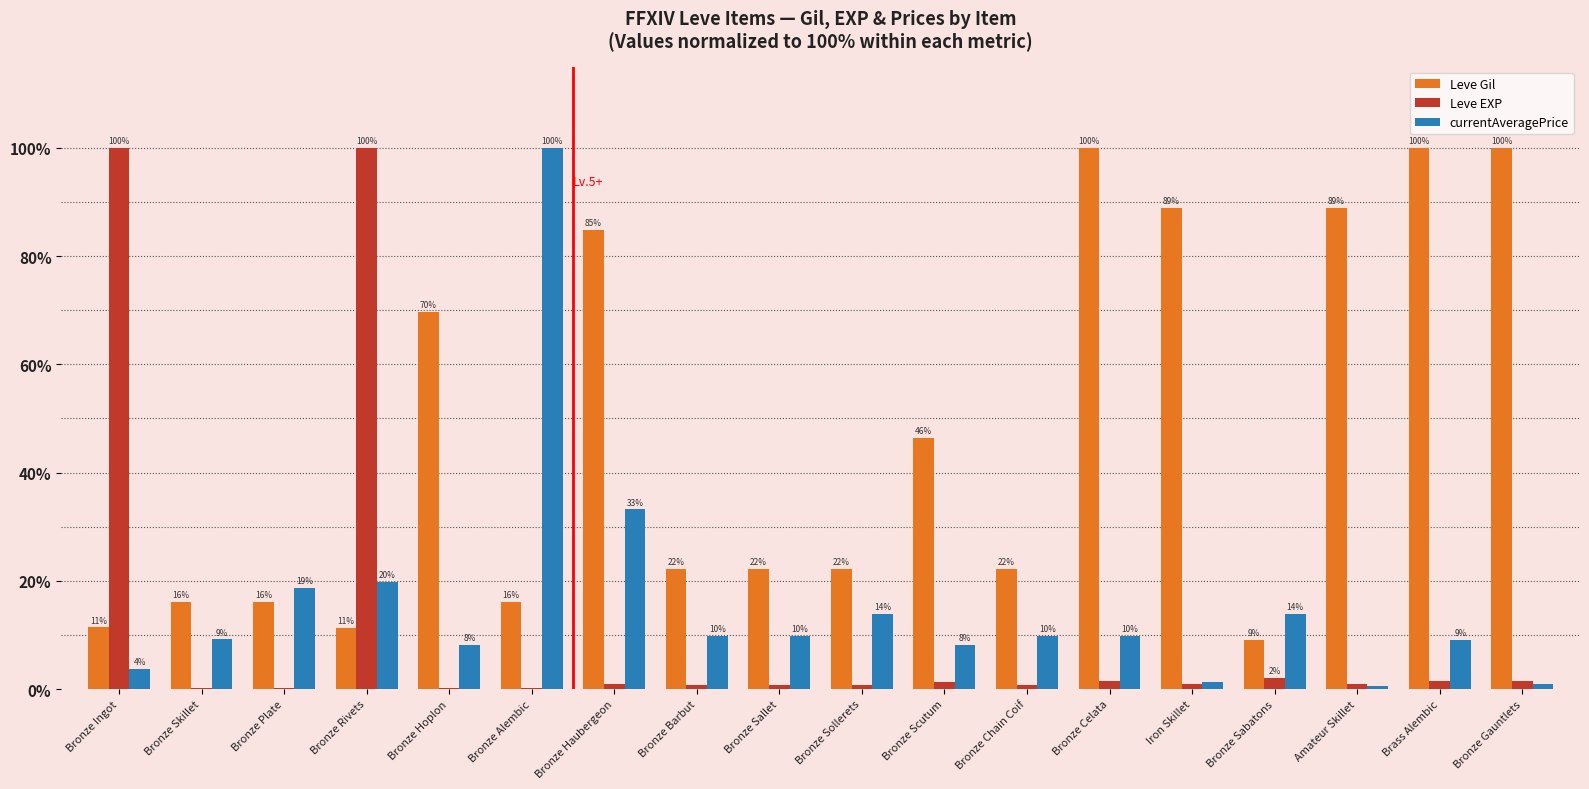

What are all the series names shown in the legend?

Leve Gil, Leve EXP, currentAveragePrice